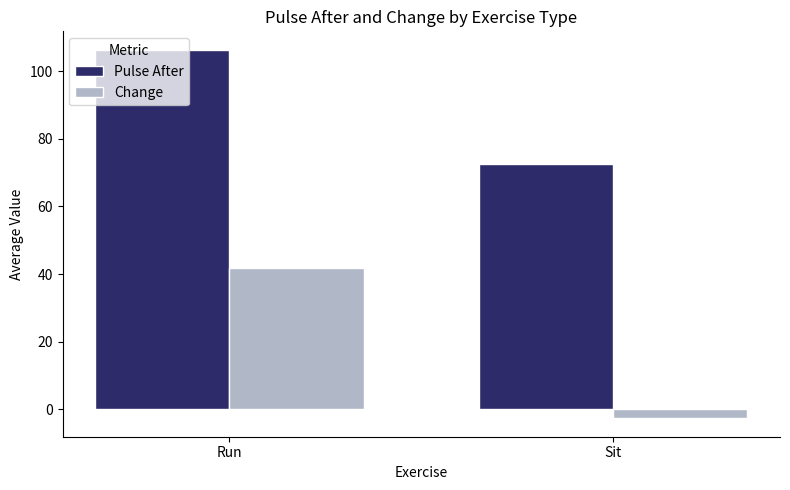

Reading left to right, what are all the values shown in this chart?

Pulse After: Run=106.3	Sit=72.6
Change: Run=41.8	Sit=-2.7